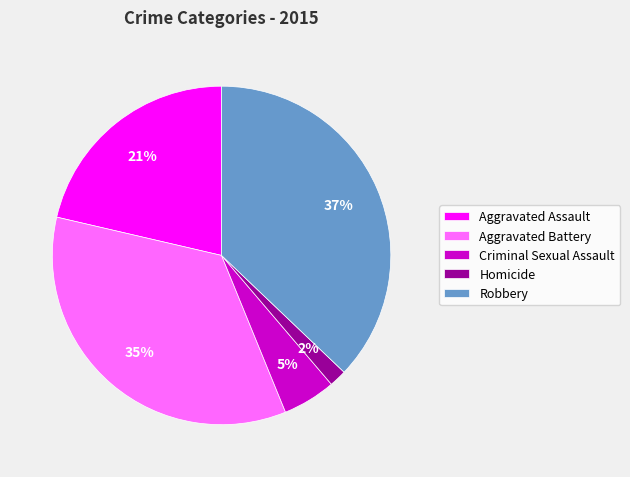

Rank the categories by value from lowest to highest.

Homicide, Criminal Sexual Assault, Aggravated Assault, Aggravated Battery, Robbery